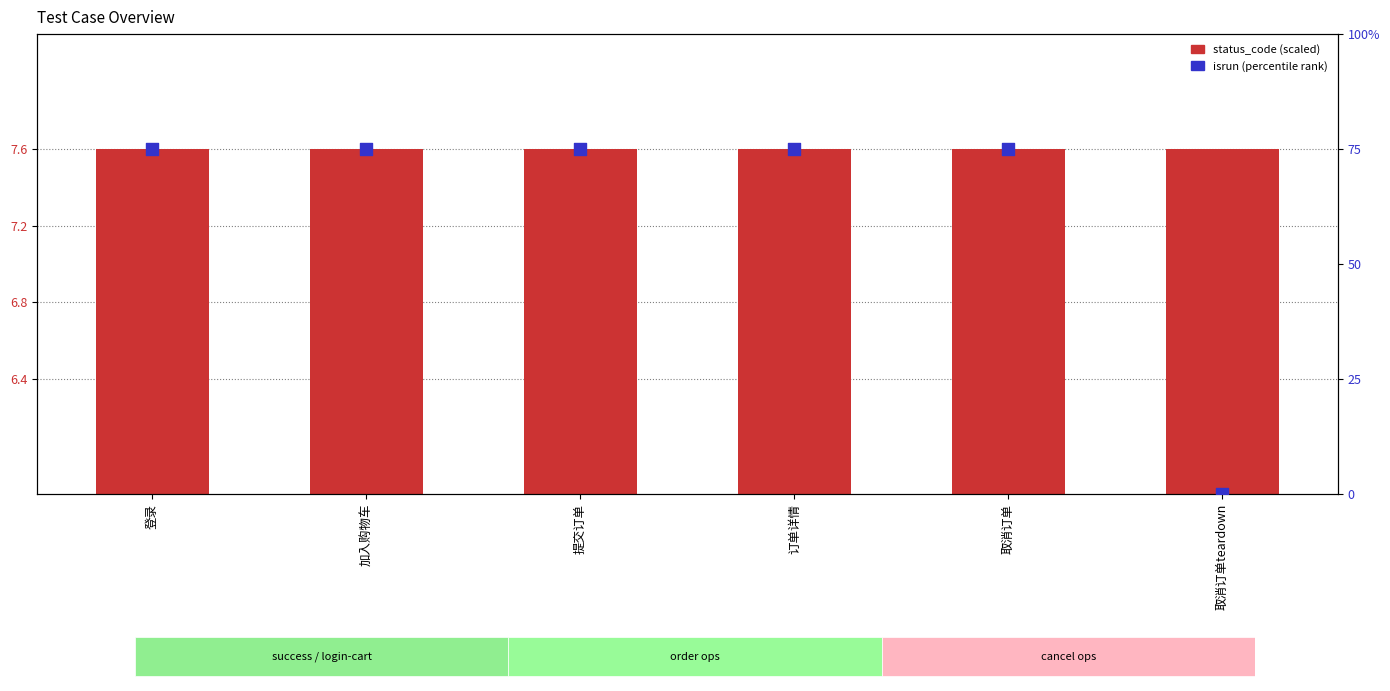

Is the value of status_code (scaled) at 登录 greater than the value of isrun (percentile) at 取消订单teardown?

Yes